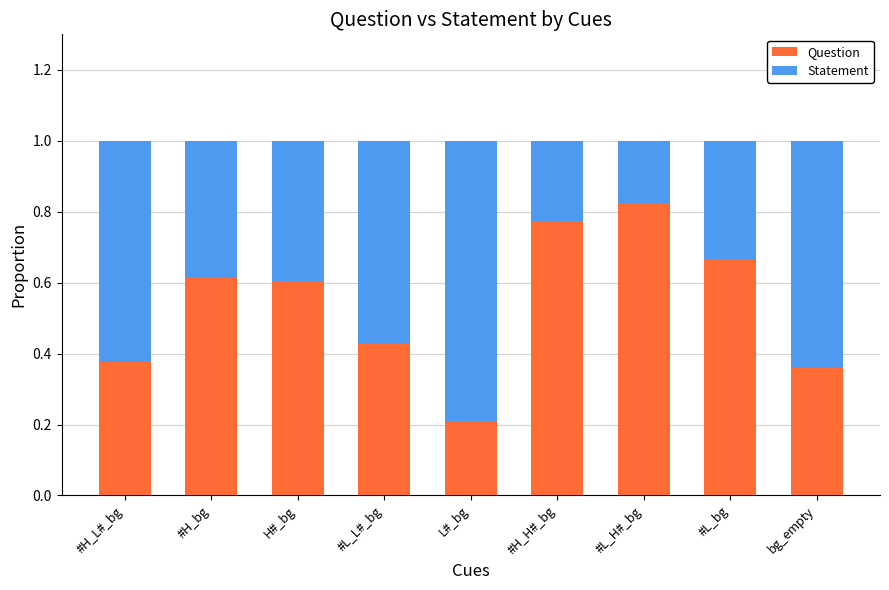

At which label does Question reach its peak?

#L_H#_bg